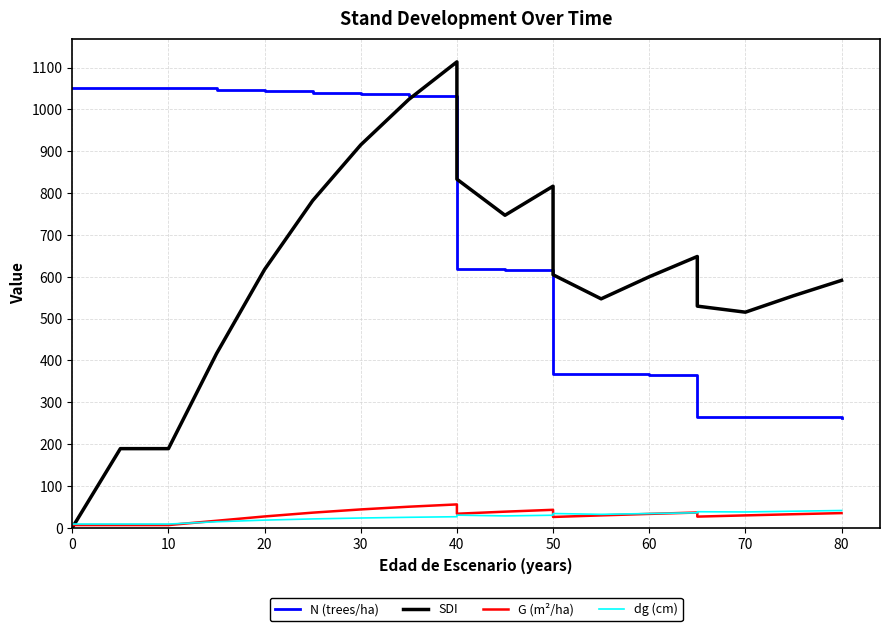

Between 40 and 12, which series saw the biggest shift?

N (trees/ha)